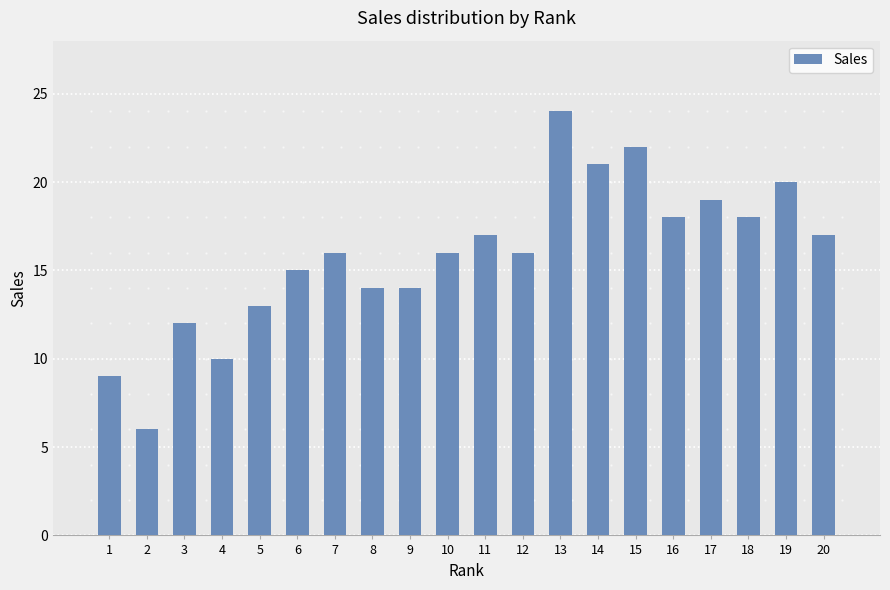

Read the value at 11, to the nearest 5.

15